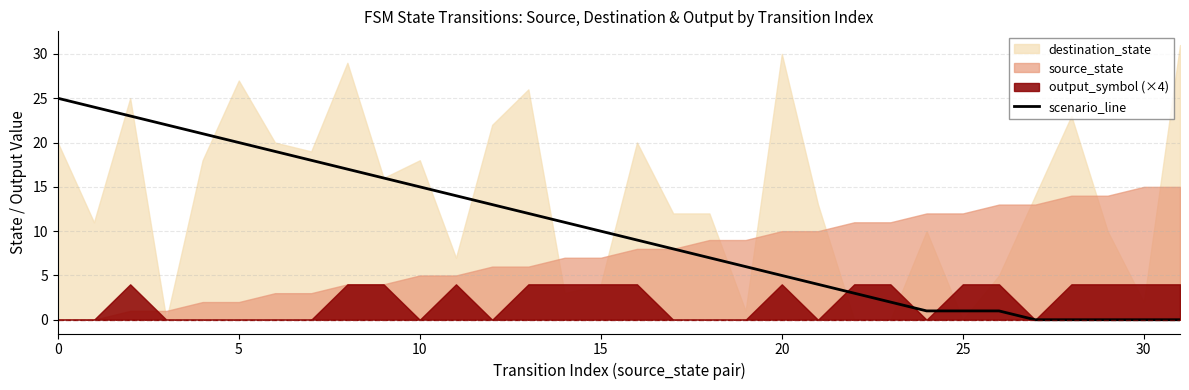

The scenario_line series shows 1 at 25. True or false?

True